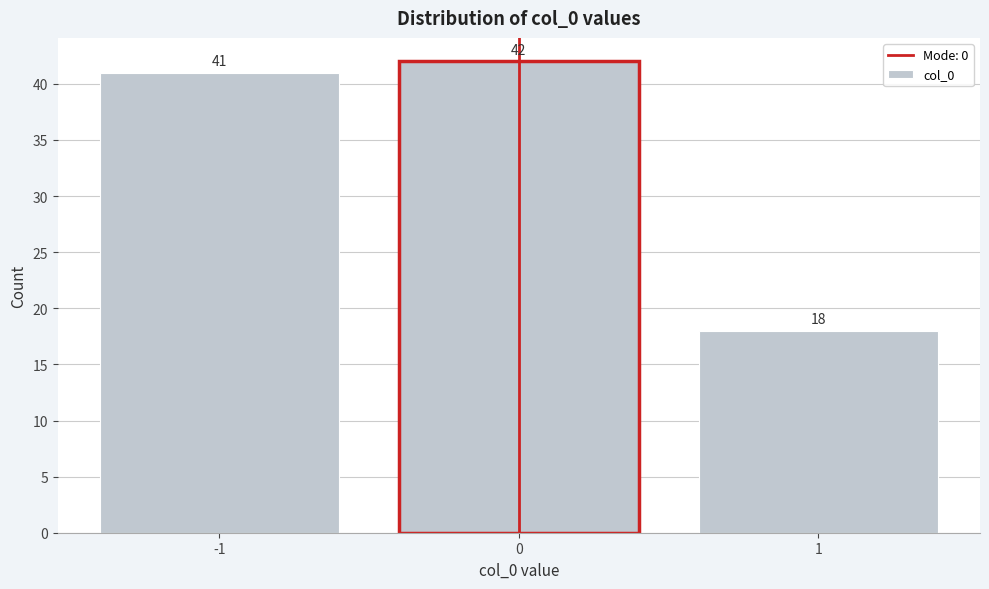

Reading left to right, transcribe this chart: for each bar, give the range it covers on the x-axis and its height.

-1.5 to -0.5: 41
-0.5 to 0.5: 42
0.5 to 1.5: 18